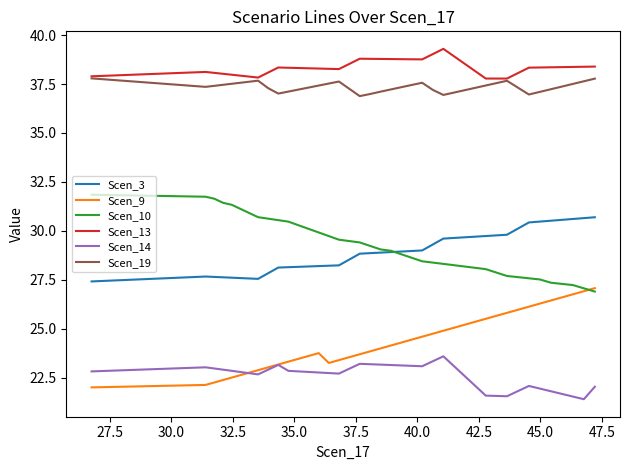

What is the sum of all Scen_3 values?

1158.0